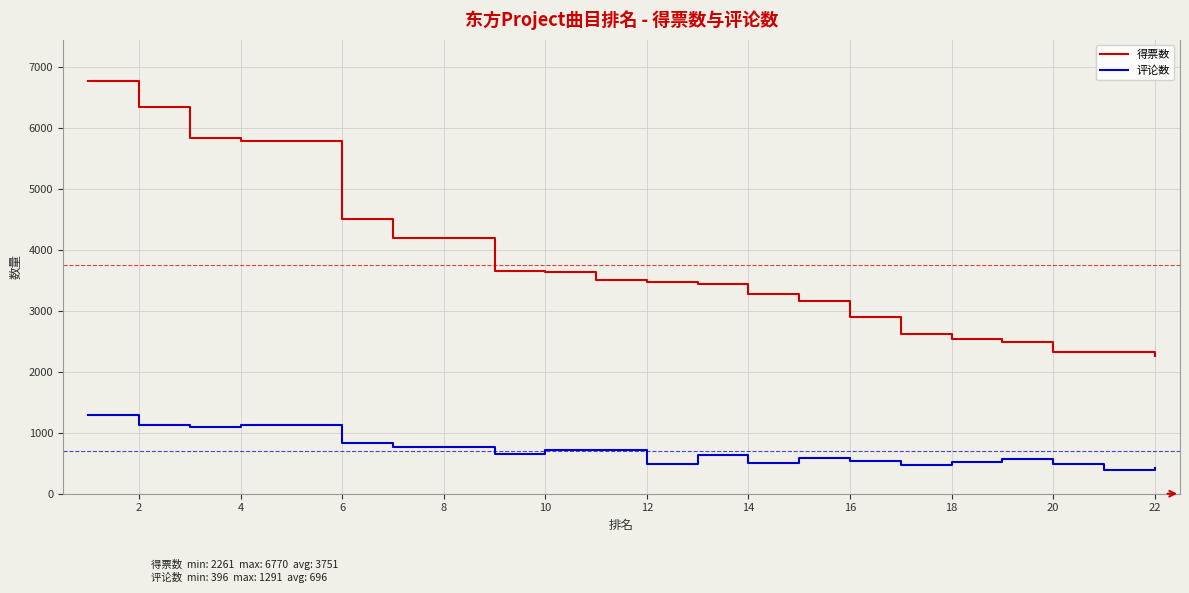

Which series has the largest total across all categories?

得票数